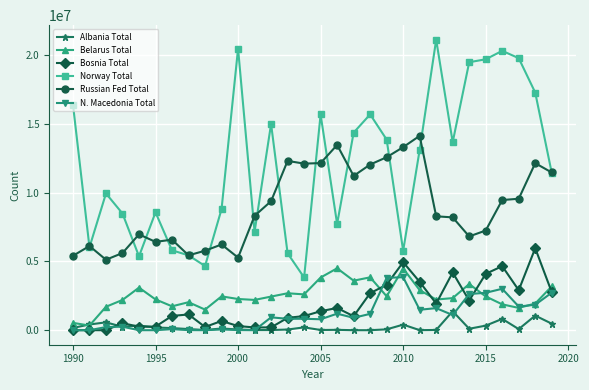

In Norway Total, how many points are lower than both neighbors (excluding endpoints)?

8